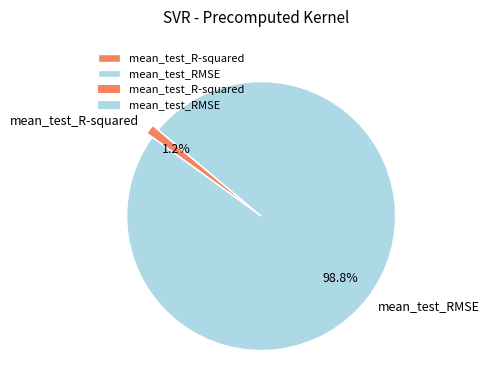

How much of the chart is everything except mean_test_RMSE?

1.2%